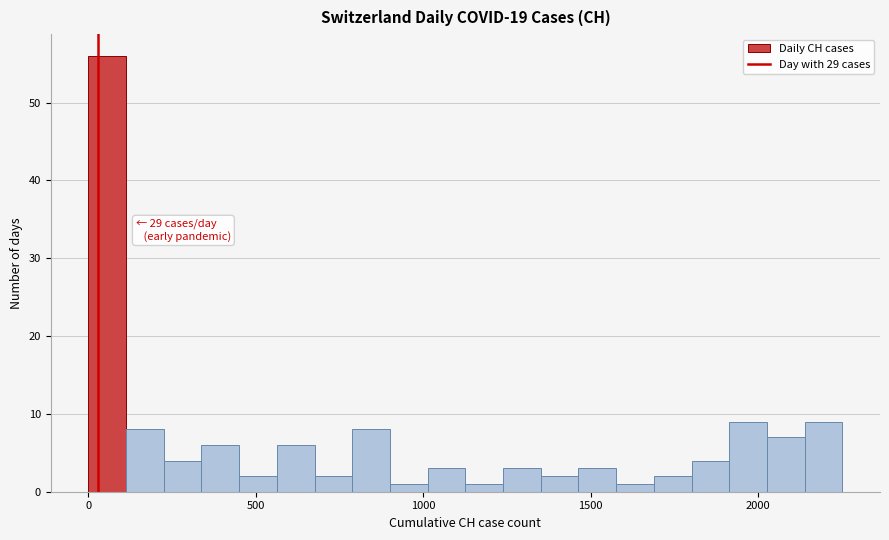

Around what value on the x-axis is the tallest bar? Give the approximate position of its centre, as read against the axis.

50